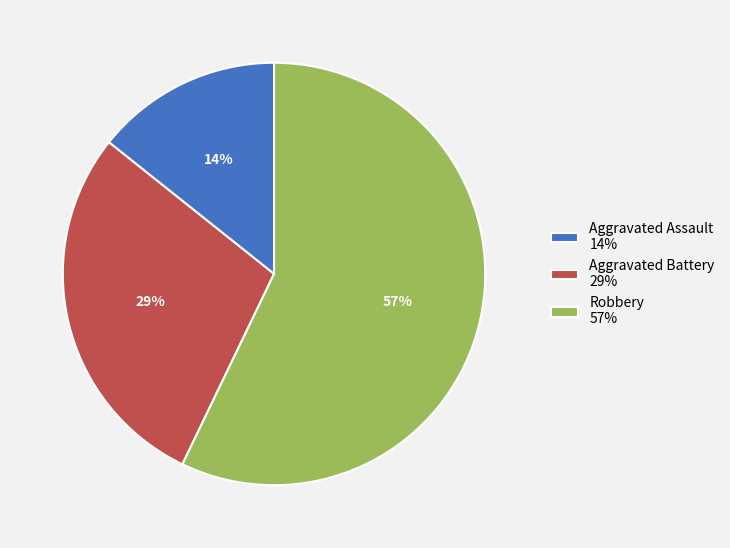

The Aggravated Battery slice represents 29% of the pie. True or false?

True